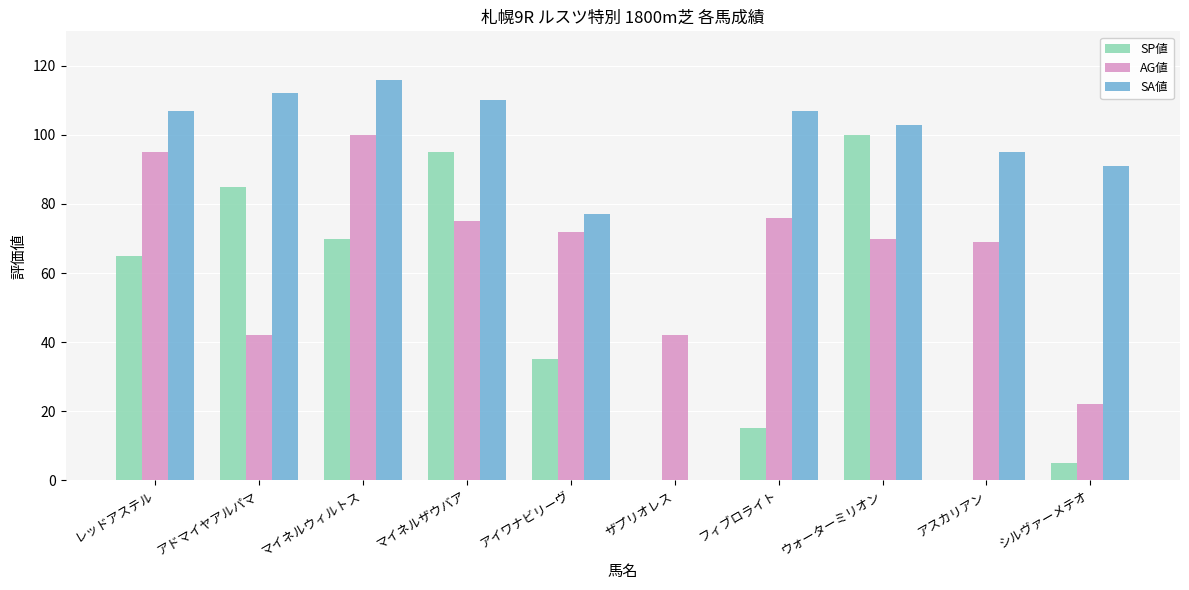

Which series has the largest total across all categories?

SA値